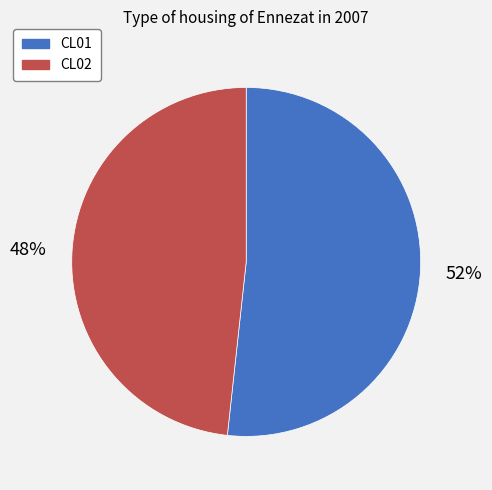

The CL01 slice represents 66% of the pie. True or false?

False